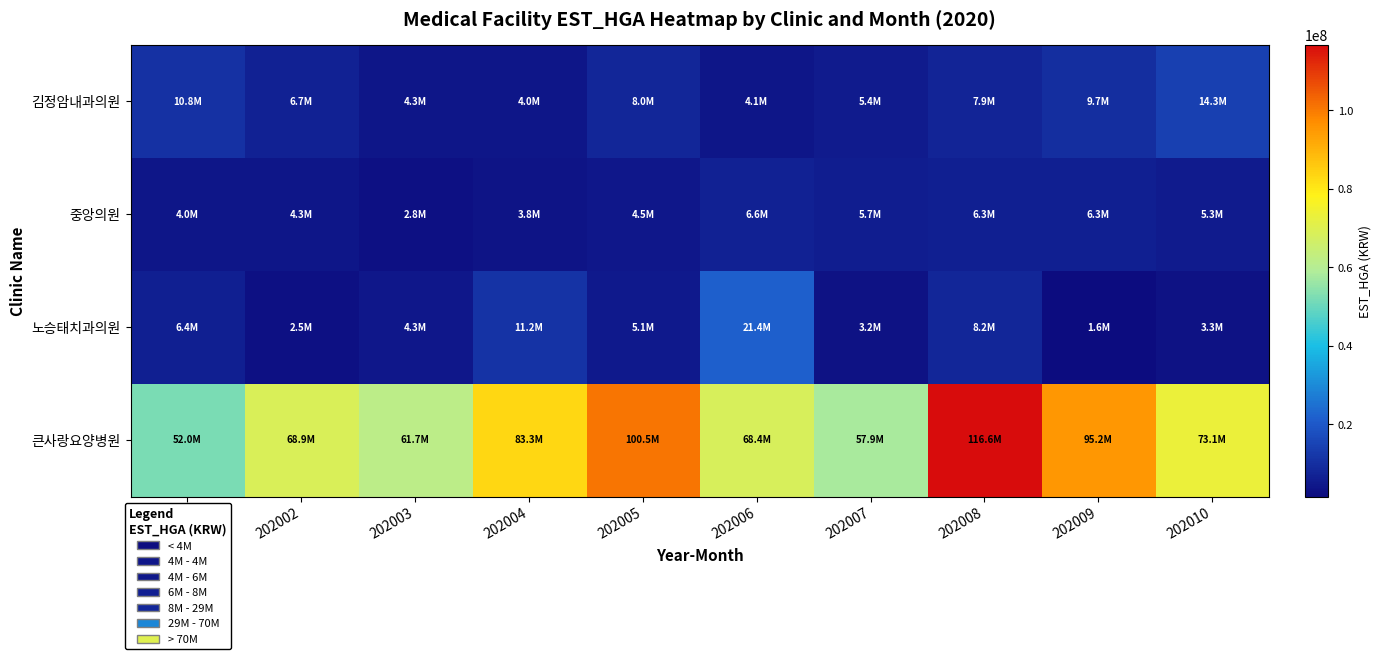

What is the greatest value displayed?

116585433